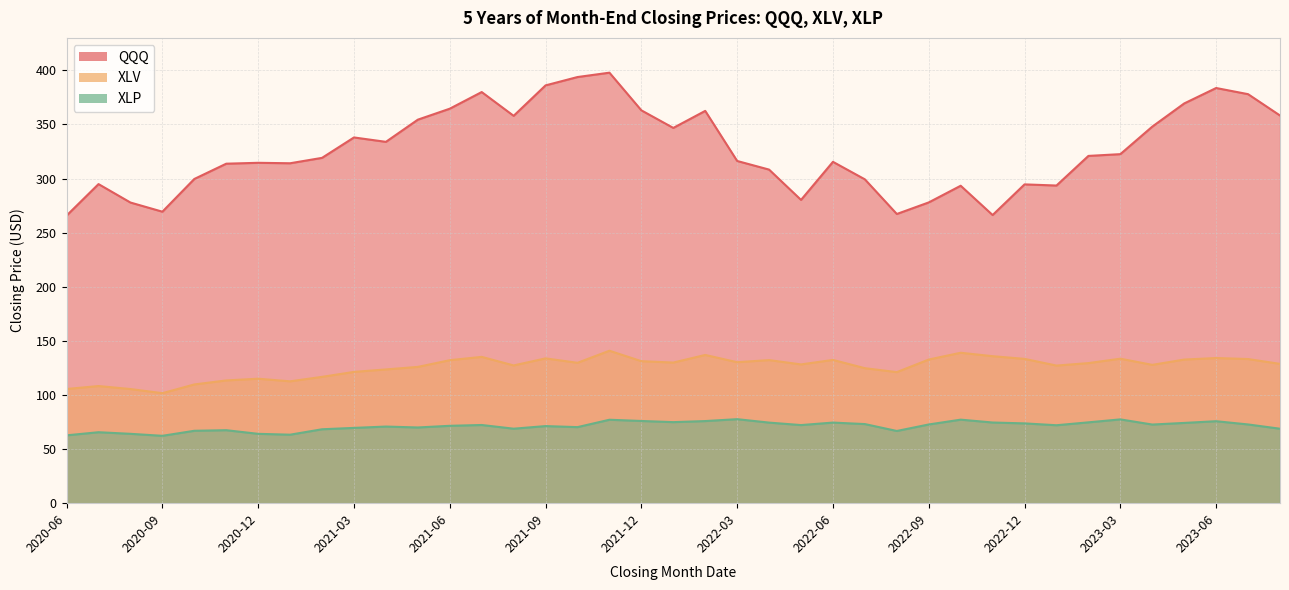

At which category does XLP reach its first local peak?

2020-07